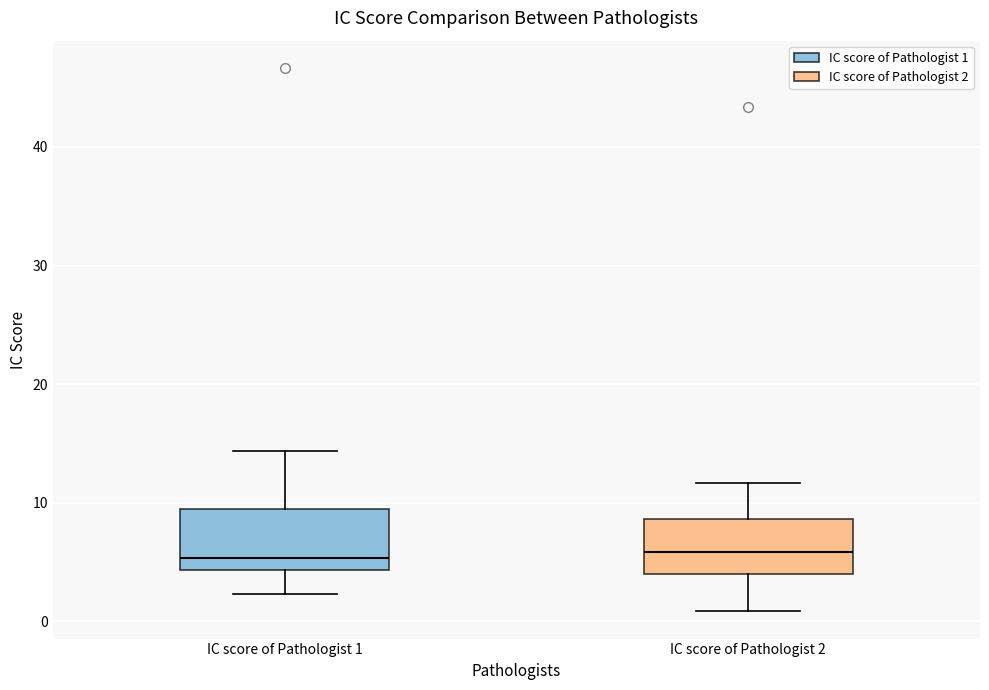

Reading left to right, transcribe this box plot: for each box, give where its median line is, the range the box spans, and where its two whiskers end, as read against the y-axis. The values are not printed on the chart, so give them approximately, as read against the axis.

IC score of Pathologist 1: median 5, box 4 to 10, whiskers 2 to 14
IC score of Pathologist 2: median 6, box 4 to 9, whiskers 1 to 12